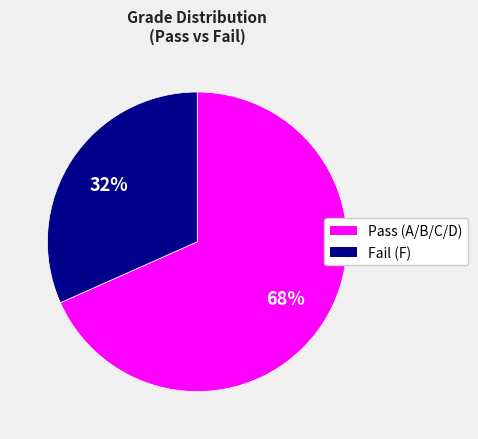

To the nearest percent, what is the average slice percentage?

50%